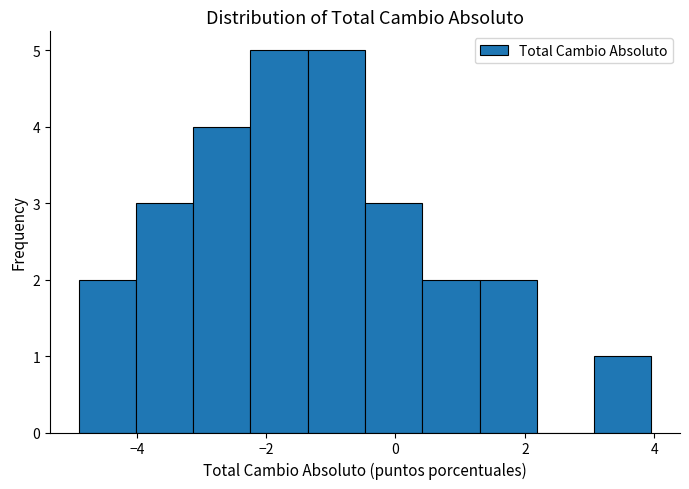

Reading left to right, transcribe this chart: for each bar, give the range it covers on the x-axis and its height. Neither the bar edges nor the heights are printed on the chart, so give them approximately, as read against the axes.

-4.8 to -4.0: 2
-4.0 to -3.2: 3
-3.2 to -2.2: 4
-2.2 to -1.4: 5
-1.4 to -0.4: 5
-0.4 to 0.4: 3
0.4 to 1.2: 2
1.2 to 2.2: 2
2.2 to 3.0: 0
3.0 to 4.0: 1